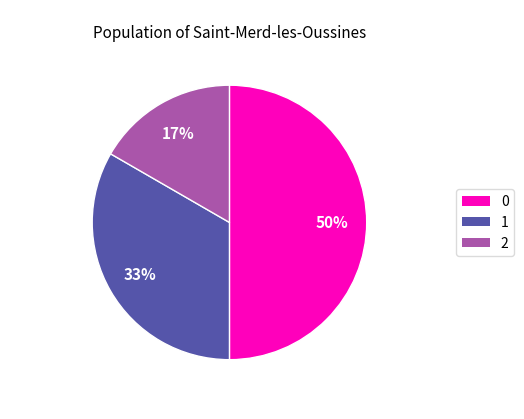

The 2 slice represents 17% of the pie. True or false?

True